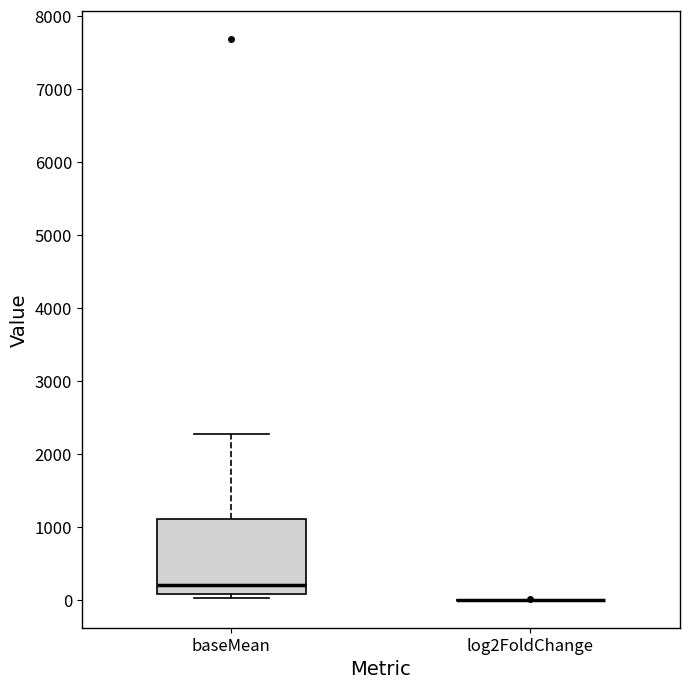

Comparing the boxes themselves (not the whiskers), which one is the tallest?

baseMean